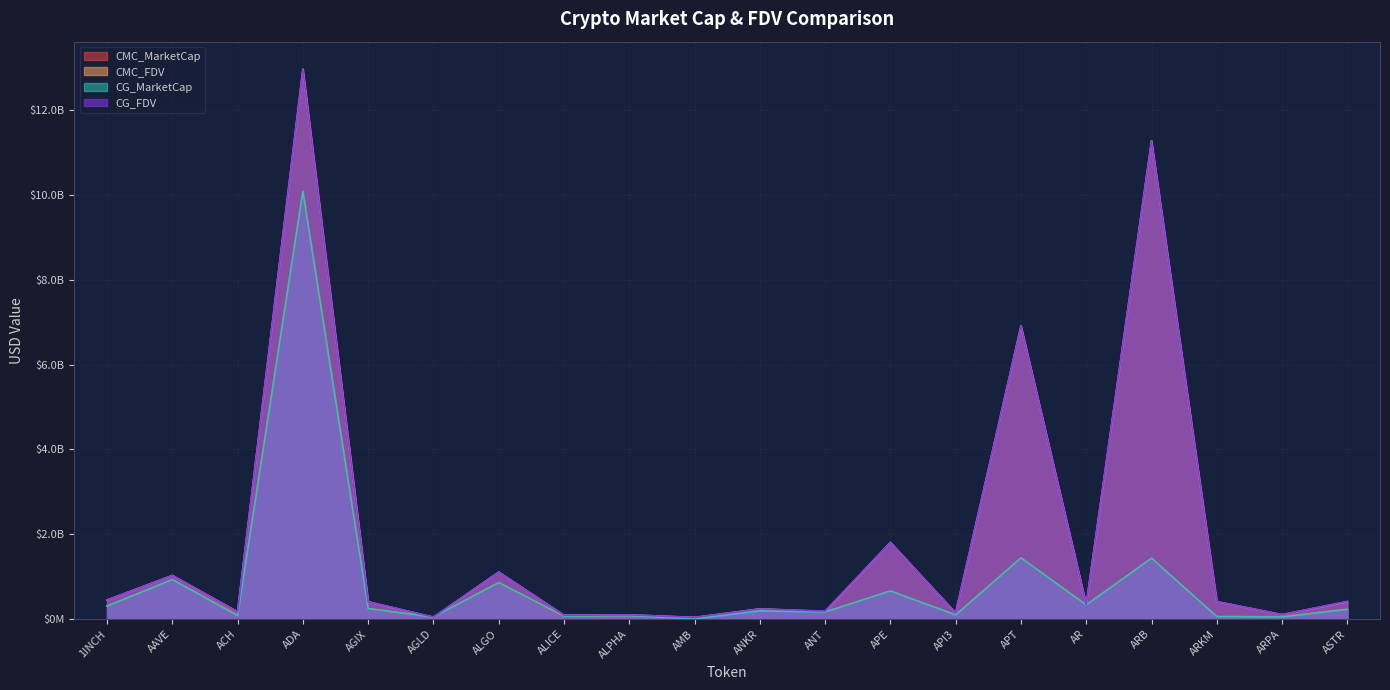

Reading left to right, list all the values displayed in this chart.

CMC_MarketCap: 1INCH=309046735.0	AAVE=934690624.2	ACH=113978476.1	ADA=10091553308.3	AGIX=251191720.2	AGLD=45142547.0	ALGO=866436852.0	ALICE=46911704.5	ALPHA=81137546.3	AMB=9715505.2	ANKR=240571018.8	ANT=169370439.3	APE=666560057.7	API3=100498990.6	APT=1446977118.3	AR=336492024.6	ARB=1437922749.0	ARKM=62001705.0	ARPA=66255643.2	ASTR=234262639.5
CMC_FDV: 1INCH=451149683.2	AAVE=1030698480.4	ACH=173171040.6	ADA=12965667788.3	AGIX=409368957.1	AGLD=45142547.0	ALGO=1109539953.9	ALICE=91551276.0	ALPHA=101676123.2	AMB=41712970.2	ANKR=240571018.8	ANT=182642704.1	APE=1808386761.1	API3=145738328.2	APT=6911161466.5	AR=339297993.2	ARB=11277825482.5	ARKM=413344699.9	ARPA=106615553.1	ASTR=412652929.3
CG_MarketCap: 1INCH=308694438.0	AAVE=934409032.0	ACH=85501732.0	ADA=10084835045.0	AGIX=250695478.0	AGLD=49646264.0	ALGO=864412406.0	ALICE=71215343.0	ALPHA=81062760.0	AMB=9706564.0	ANKR=196374890.0	ANT=169274850.0	APE=665757441.0	API3=100438526.0	APT=1445309817.0	AR=336616586.0	ARB=1436881356.0	ARKM=61982532.0	ARPA=52362784.0	ASTR=233332557.0
CG_FDV: 1INCH=450635474.0	AAVE=1030387964.0	ACH=172951203.0	ADA=12949559345.0	AGIX=408560227.0	AGLD=51393648.0	ALGO=1106947497.0	ALICE=91502827.0	ALPHA=101582405.0	AMB=40817072.0	ANKR=240570025.0	ANT=190689221.0	APE=1806209252.0	API3=146190587.0	APT=6902844566.0	AR=339423590.0	ARB=11269657696.0	ARKM=413216878.0	ARPA=106626222.0	ASTR=419362524.0